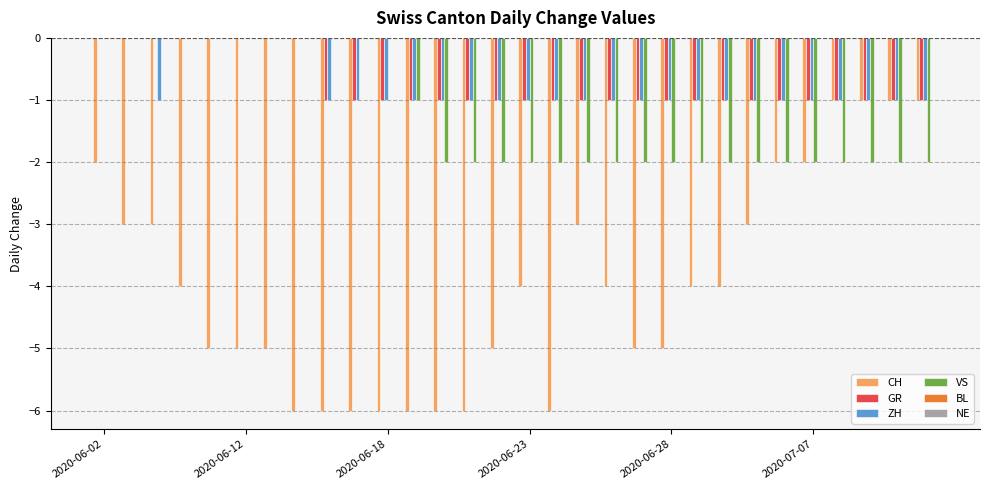

Count the number of data series in this chart.

4